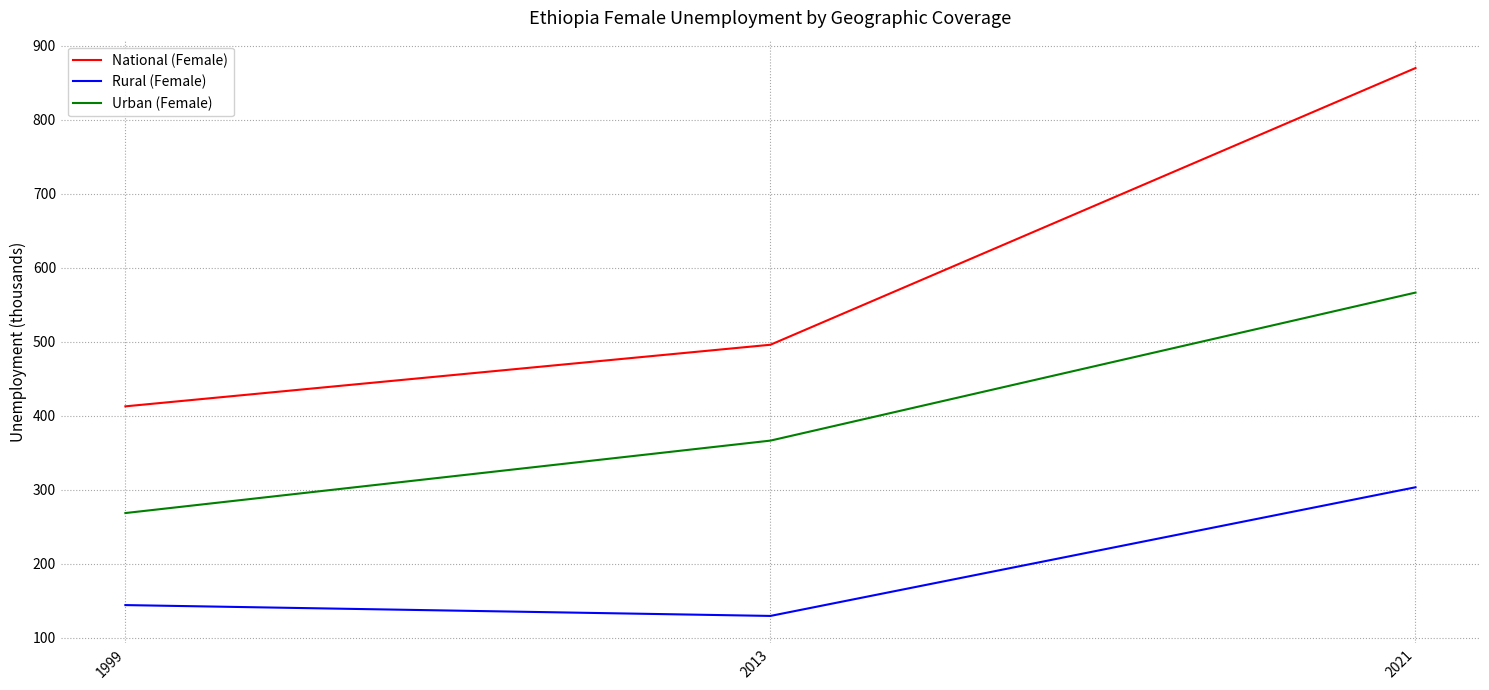

What is the smallest value displayed?

129.6